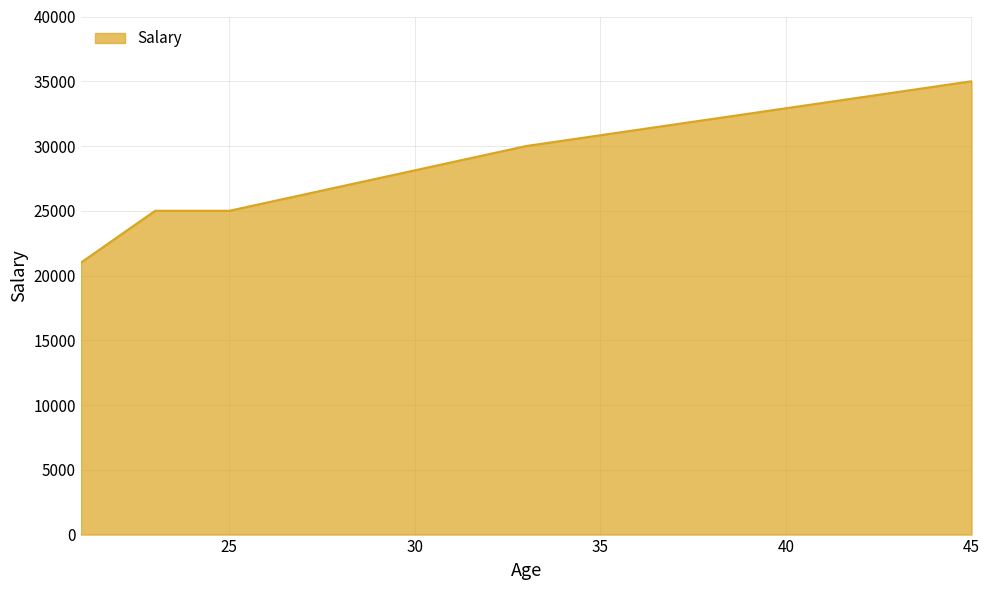

True or false: there are more than 1 points higher than both neighbors.

False